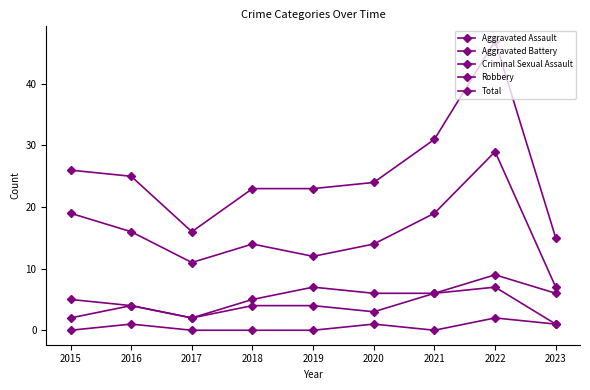

At which label is Total closest to 31?

2021